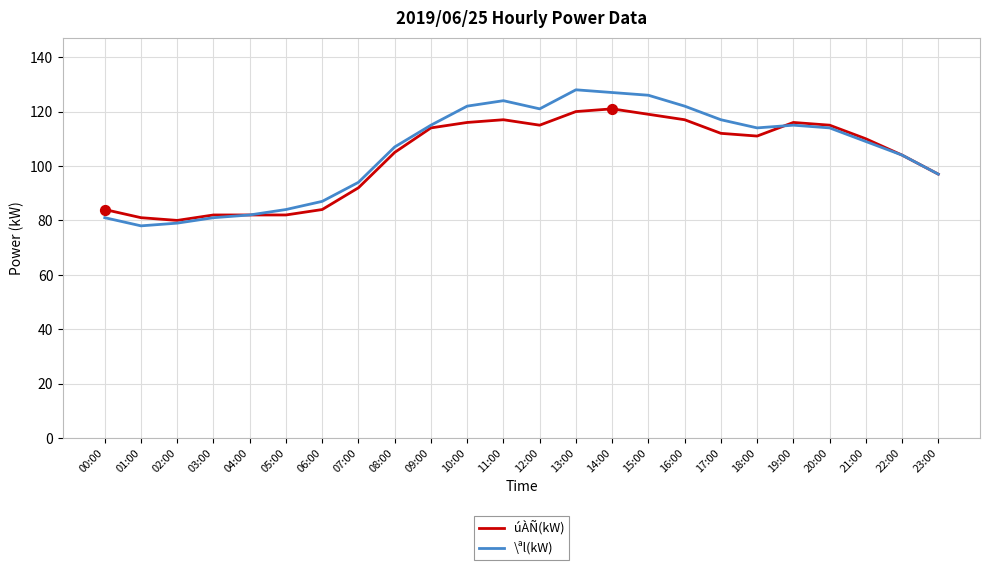

At how many categories does at least one series exceed 89?

17